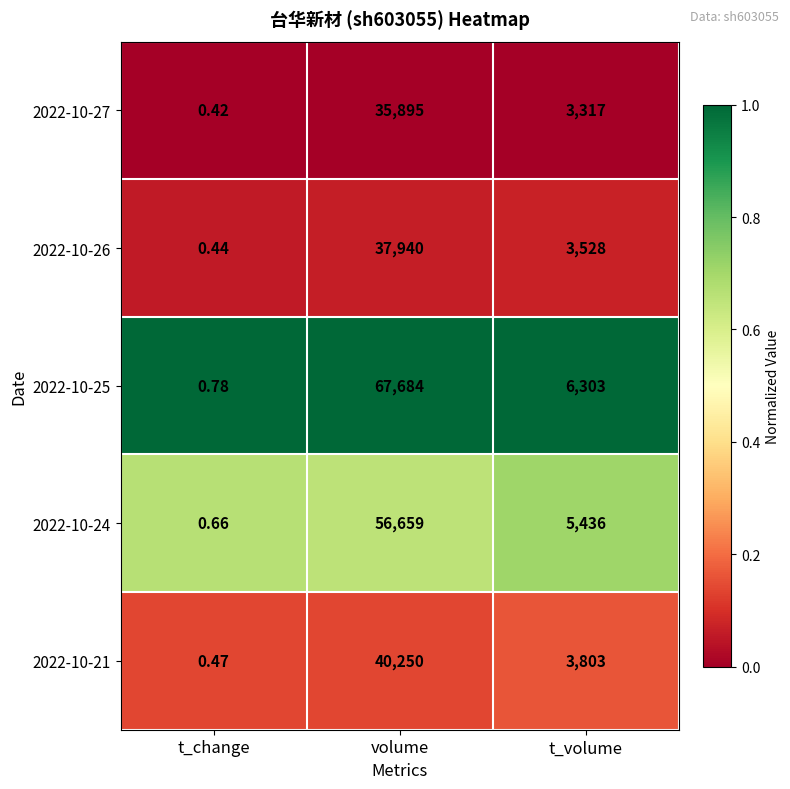

Which label corresponds to the smallest value in the chart?

t_change